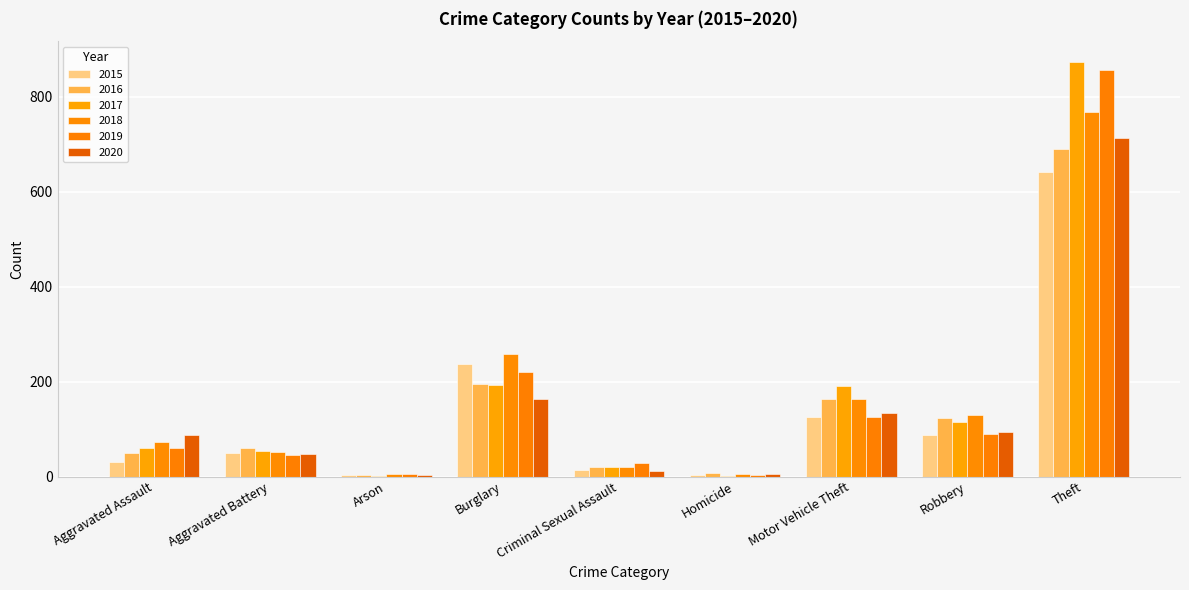

What is the difference between the second highest and minimum values in the 2016 series?

191